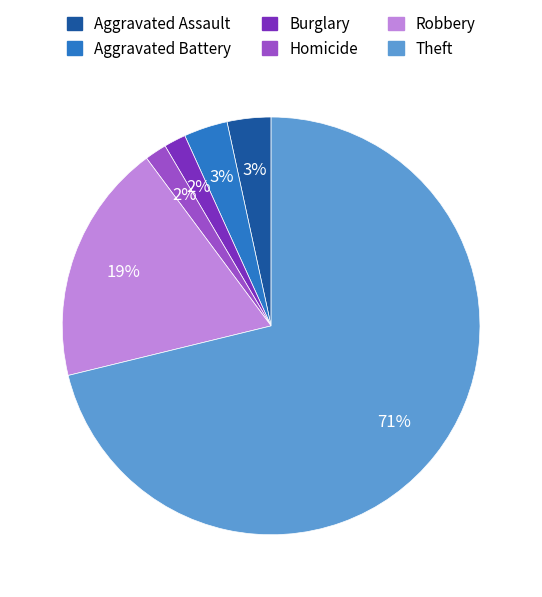

True or false: Robbery accounts for 19% of the total.

True